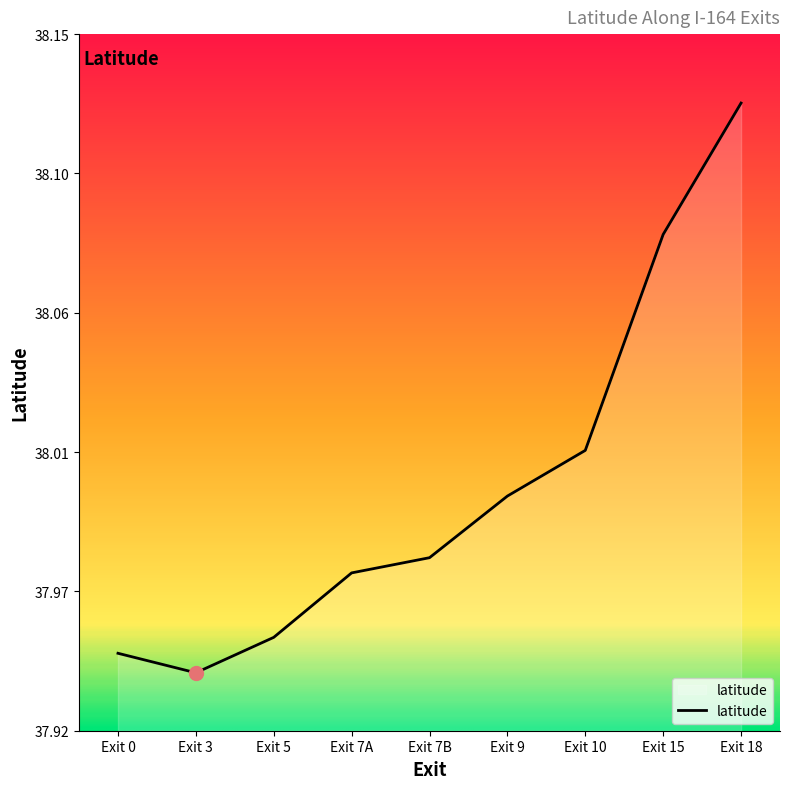

Reading left to right, extract all data points from this chart.

Exit 0=37.9	Exit 3=37.9	Exit 5=38.0	Exit 7A=38.0	Exit 7B=38.0	Exit 9=38.0	Exit 10=38.0	Exit 15=38.1	Exit 18=38.1